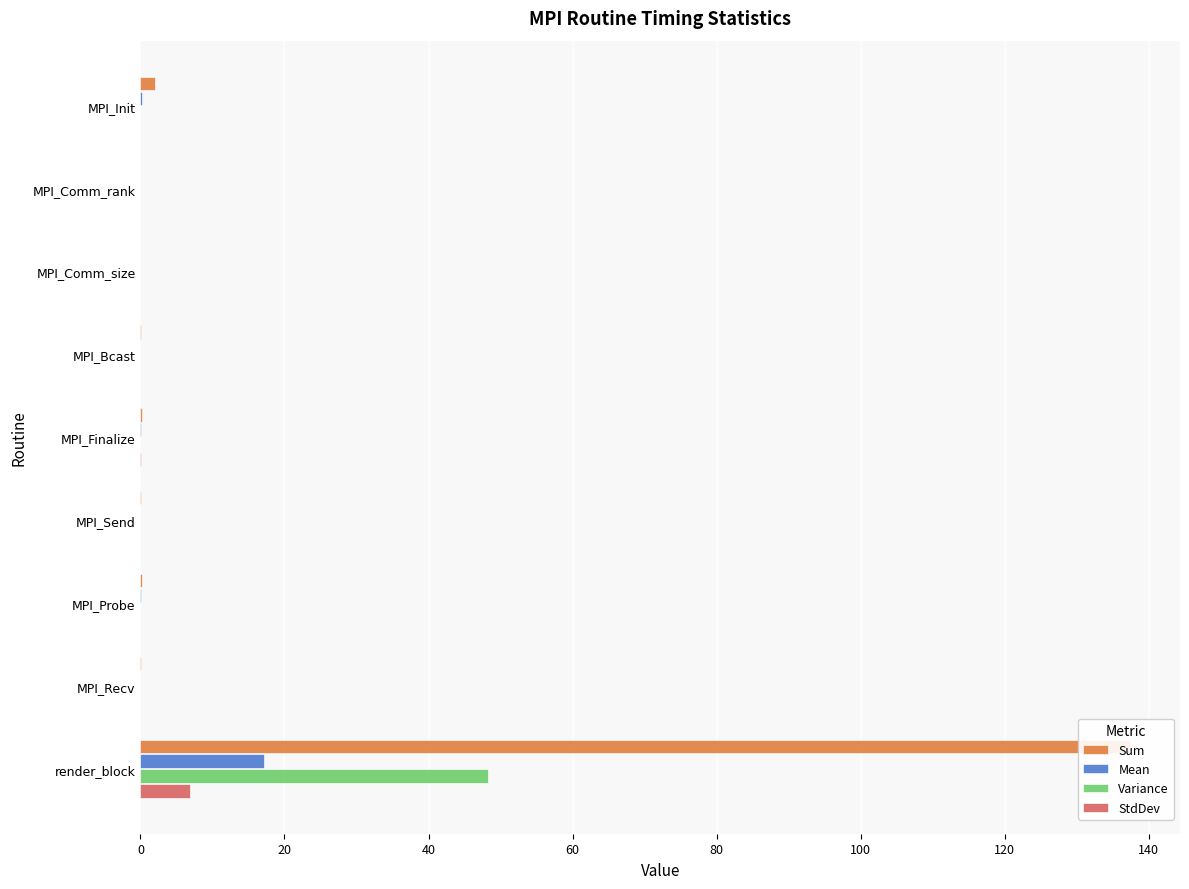

What are all the series names shown in the legend?

Sum, Mean, Variance, StdDev